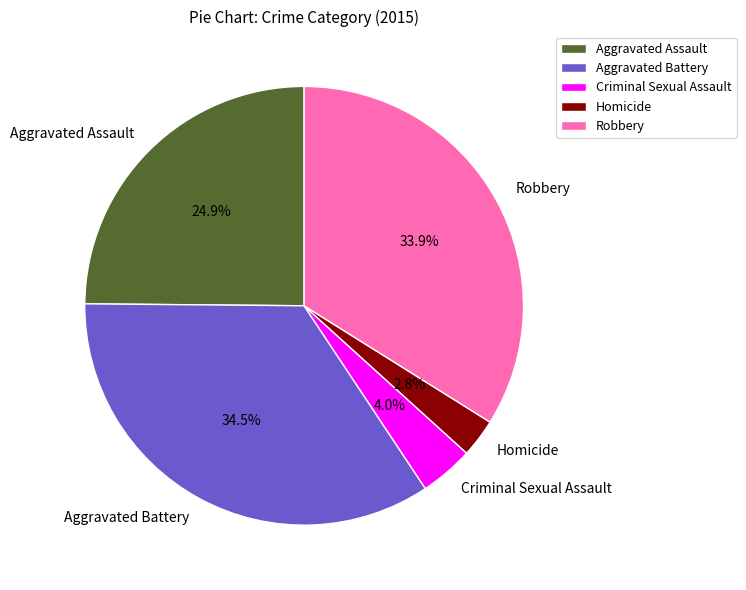

To the nearest percent, what is the average slice percentage?

20%